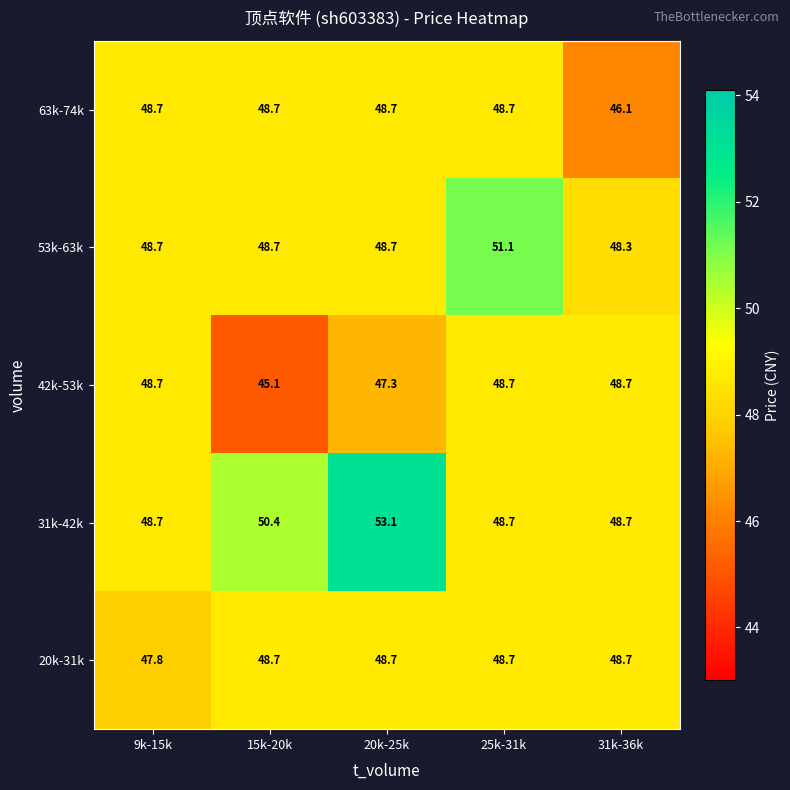

Which category has the lowest value across all series?

15k-20k